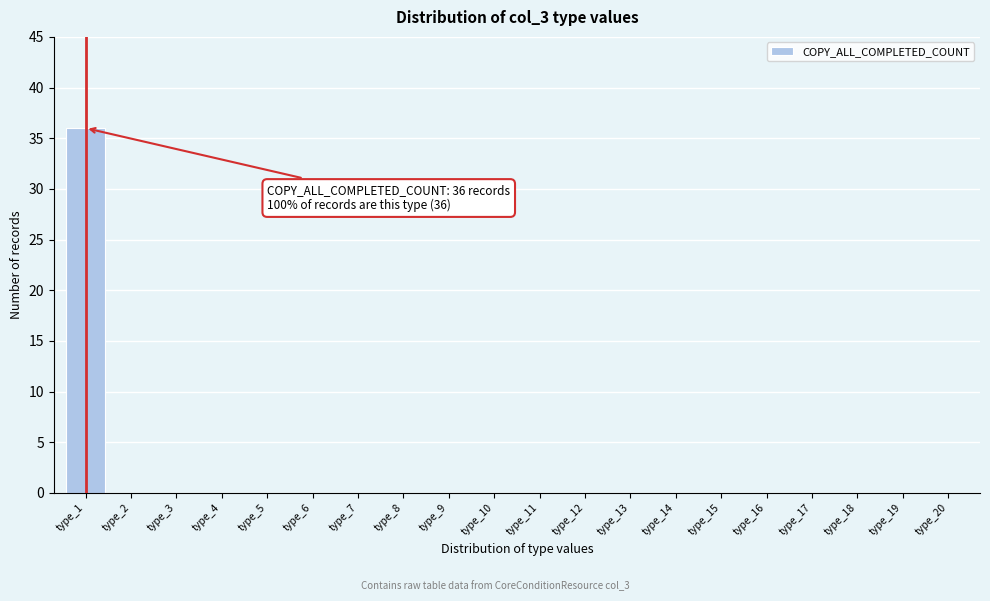

Over which range of the x-axis is the bar tallest?

0.5 to 1.5